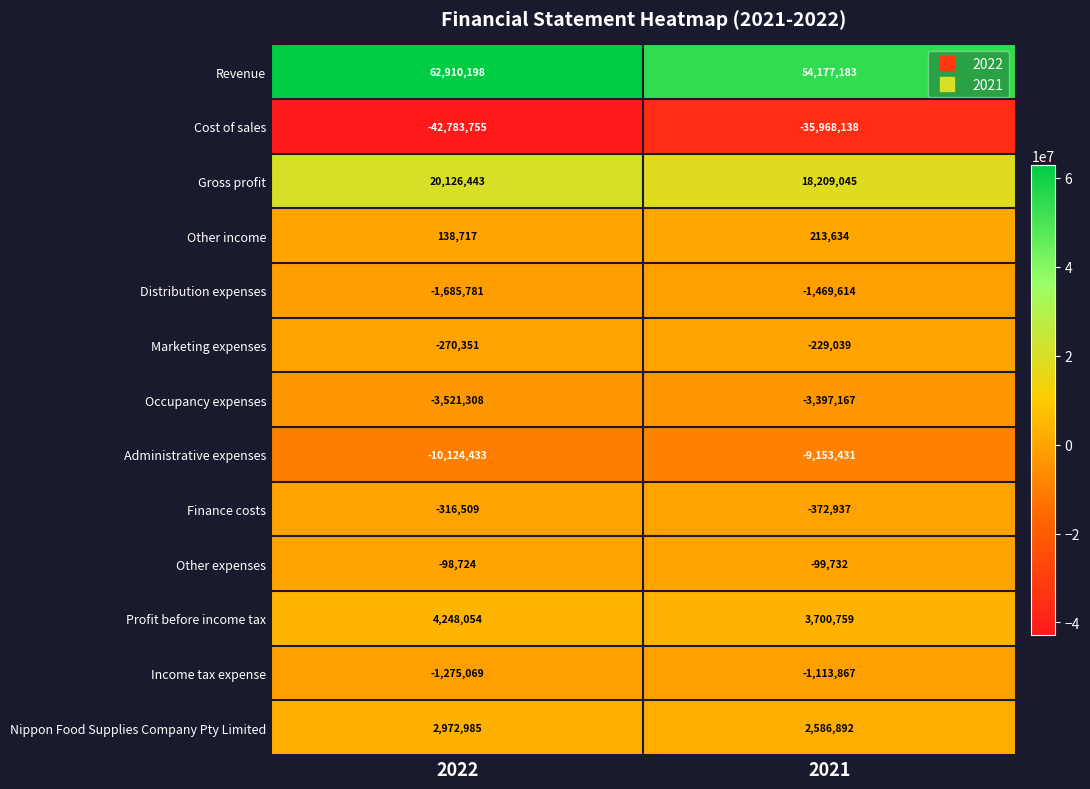

What is the total value across all series at 2022?

30320467